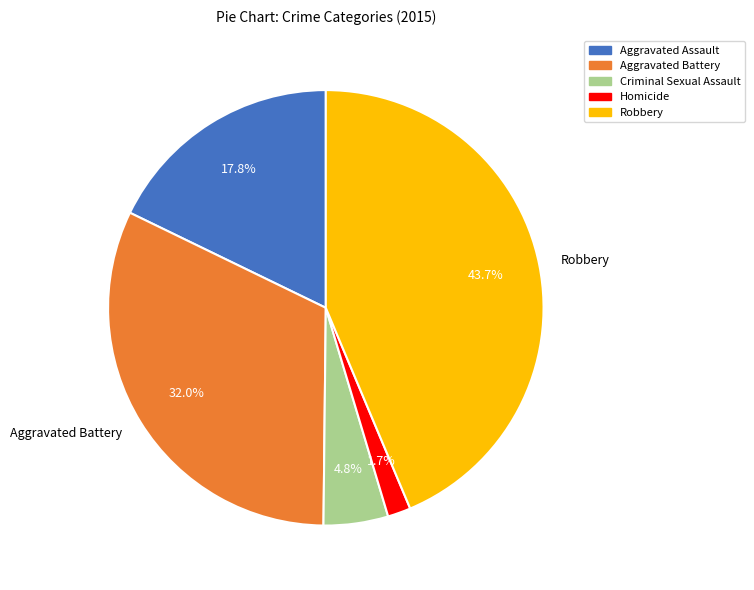

True or false: Aggravated Battery accounts for 32% of the total.

True